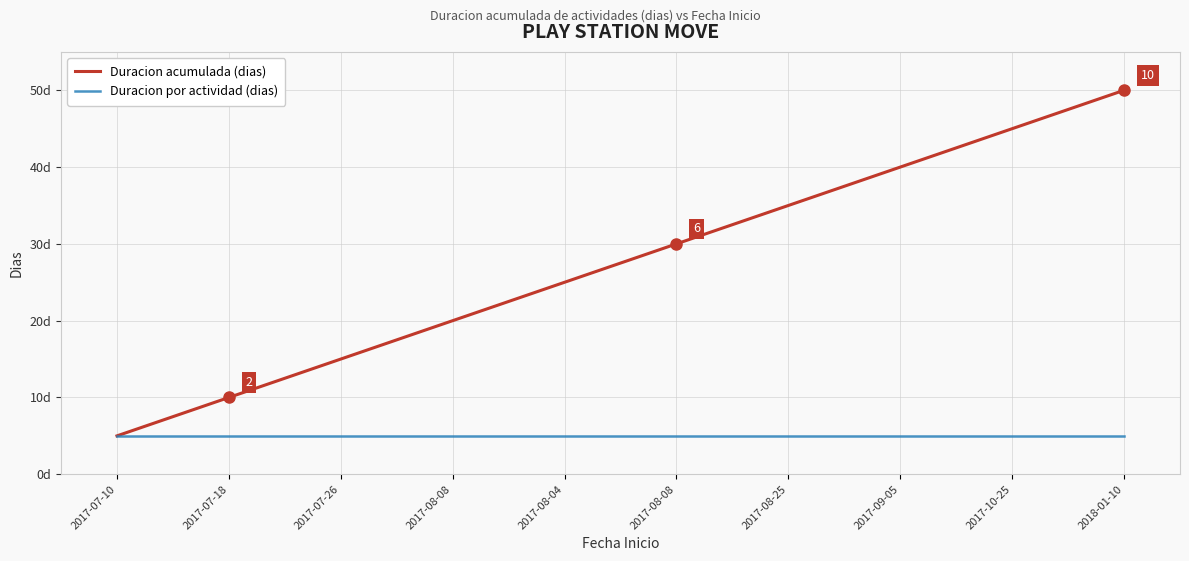

Reading left to right, what are all the values shown in this chart?

Duracion acumulada (dias): 5	10	15	20	25	30	35	40	45	50
Duracion por actividad (dias): 5	5	5	5	5	5	5	5	5	5